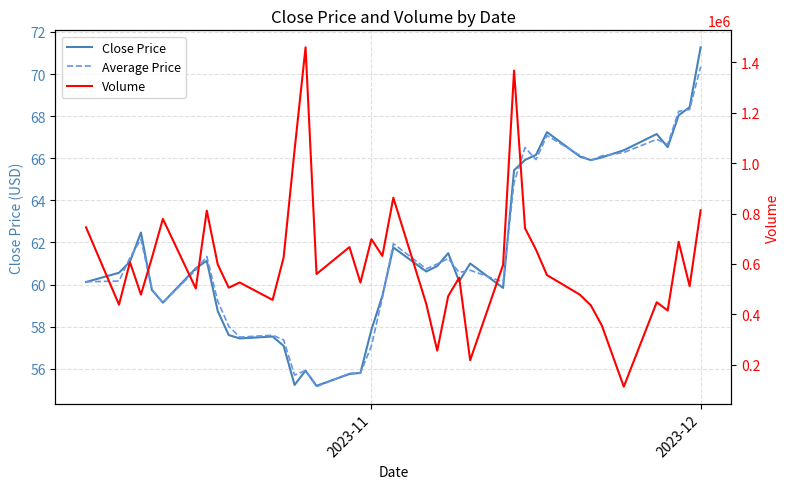

True or false: Close Price has more than 1 interior local peaks.

True